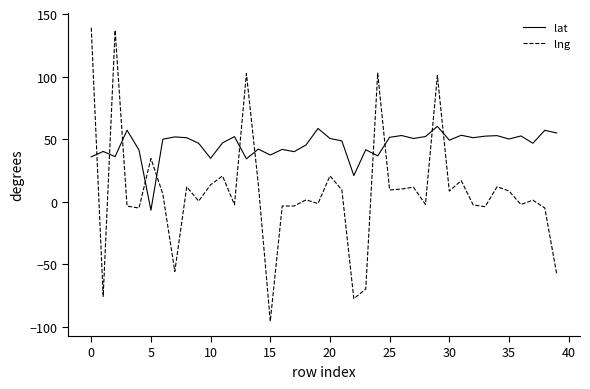

What is the difference between the maximum and minimum values in the lng series?

234.7